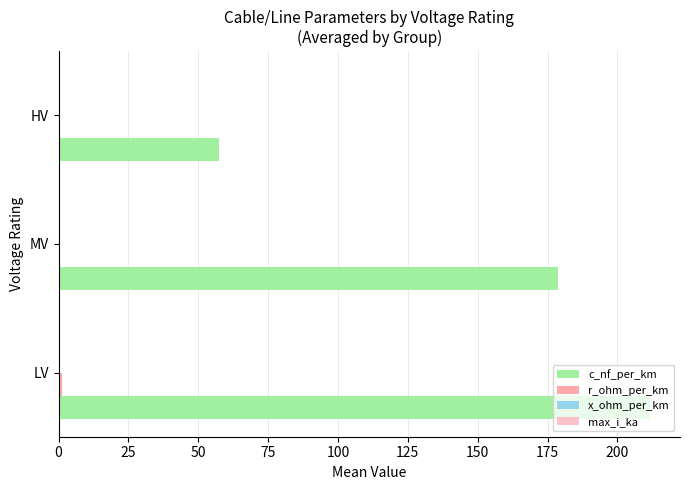

What is the sum of all c_nf_per_km values?

448.1